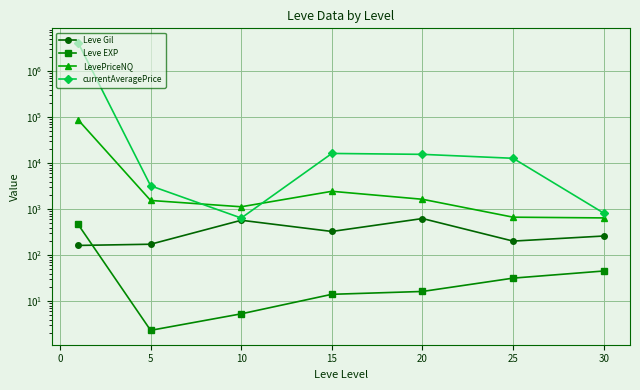

The value of LevePriceNQ at 15 is 3612.3. True or false?

False